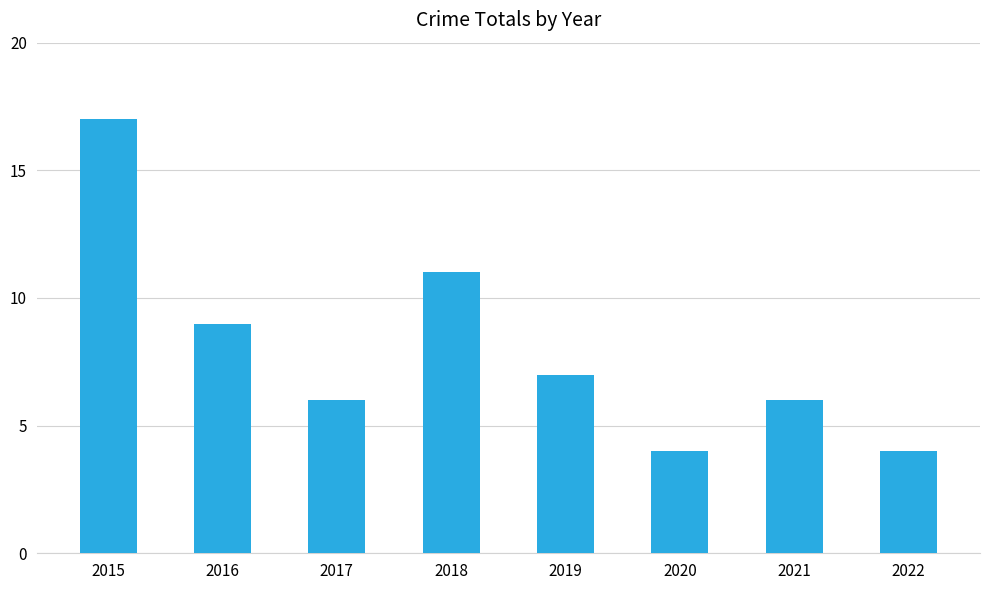

Where does the data first go above 7?

2015